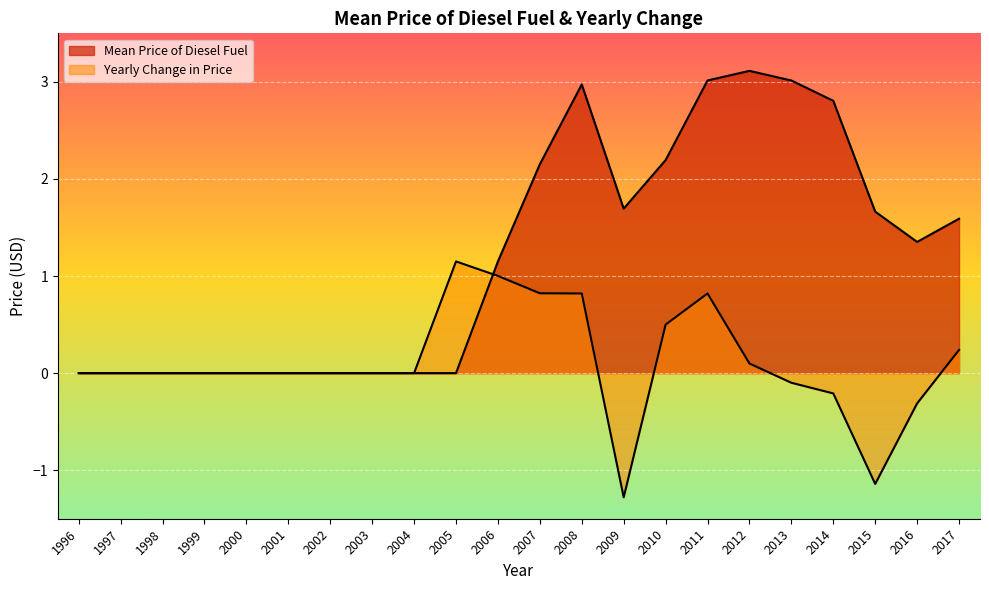

How many values in Mean Price of Diesel Fuel are above zero?

12